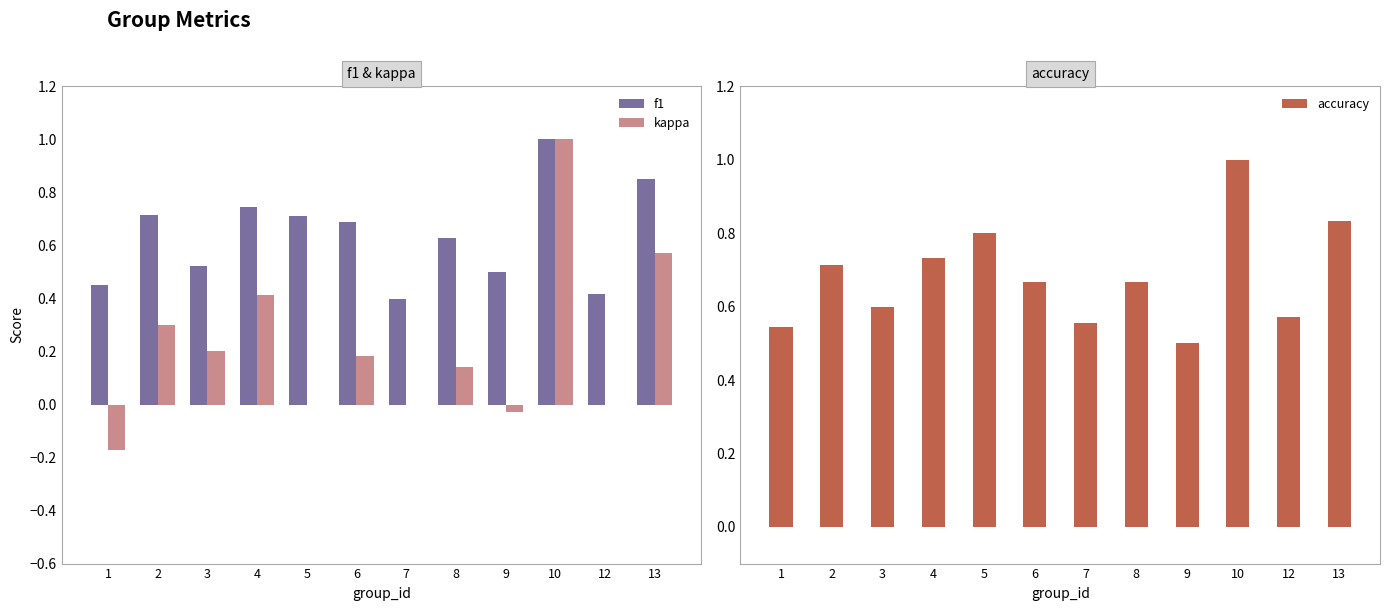

List the series in order of their peak value, highest first.

f1, kappa, accuracy